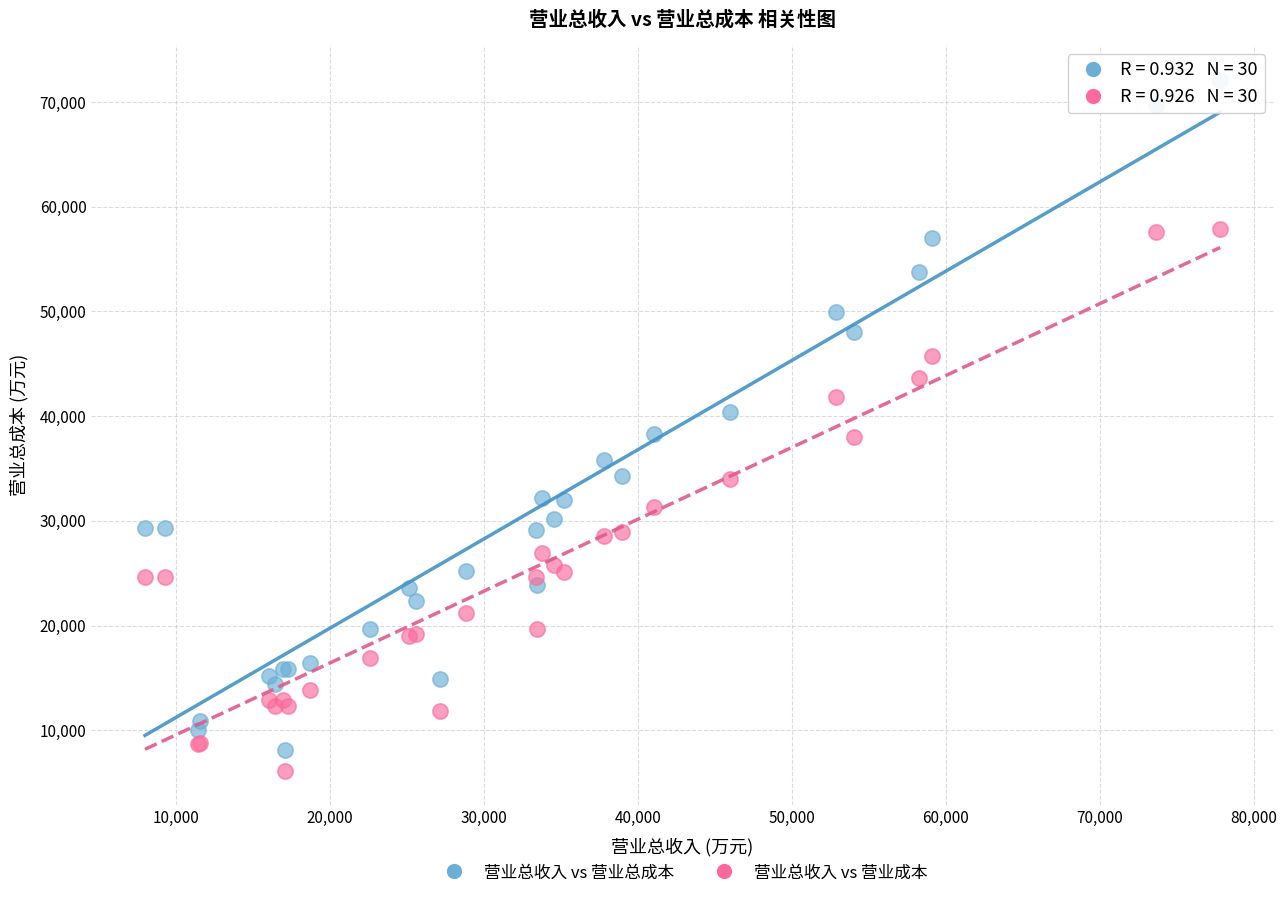

Which series contains the highest Y value?

营业总收入 vs 营业总成本